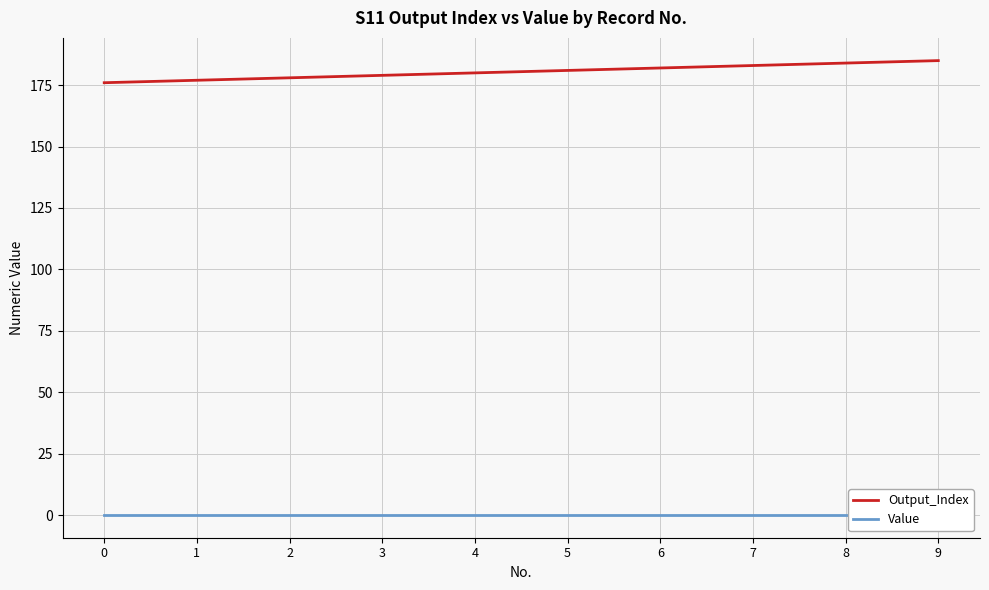

How many Output_Index values are between 178 and 183?

6